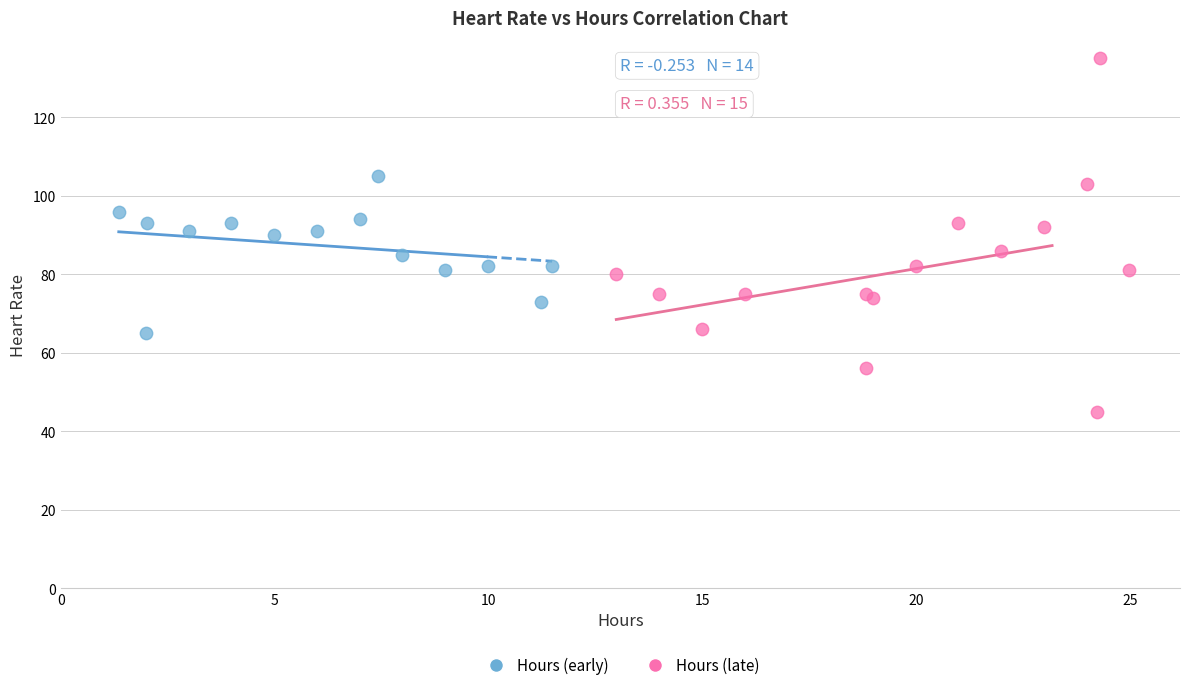

Which series reaches the maximum Y coordinate?

Hours (late)